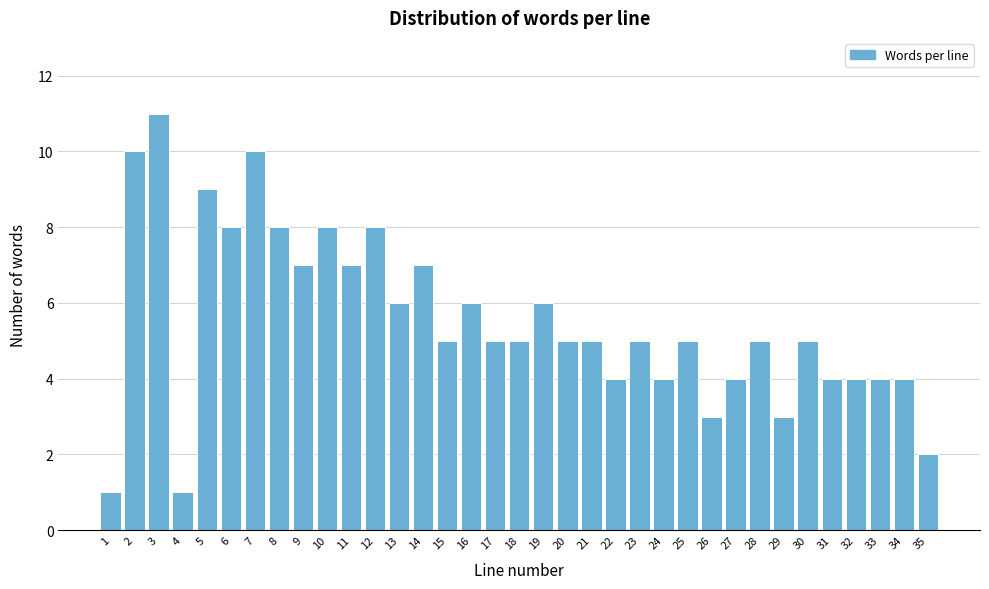

Reading left to right, transcribe this chart: for each bar, give the range it covers on the x-axis and its height. The values are not printed on the chart, so give them approximately, as read against the axis.

0.5 to 1.5: 1
1.5 to 2.5: 10
2.5 to 3.5: 11
3.5 to 4.5: 1
4.5 to 5.5: 9
5.5 to 6.5: 8
6.5 to 7.5: 10
7.5 to 8.5: 8
8.5 to 9.5: 7
9.5 to 10.5: 8
10.5 to 11.5: 7
11.5 to 12.5: 8
12.5 to 13.5: 6
13.5 to 14.5: 7
14.5 to 15.5: 5
15.5 to 16.5: 6
16.5 to 17.5: 5
17.5 to 18.5: 5
18.5 to 19.5: 6
19.5 to 20.5: 5
20.5 to 21.5: 5
21.5 to 22.5: 4
22.5 to 23.5: 5
23.5 to 24.5: 4
24.5 to 25.5: 5
25.5 to 26.5: 3
26.5 to 27.5: 4
27.5 to 28.5: 5
28.5 to 29.5: 3
29.5 to 30.5: 5
30.5 to 31.5: 4
31.5 to 32.5: 4
32.5 to 33.5: 4
33.5 to 34.5: 4
34.5 to 35.5: 2